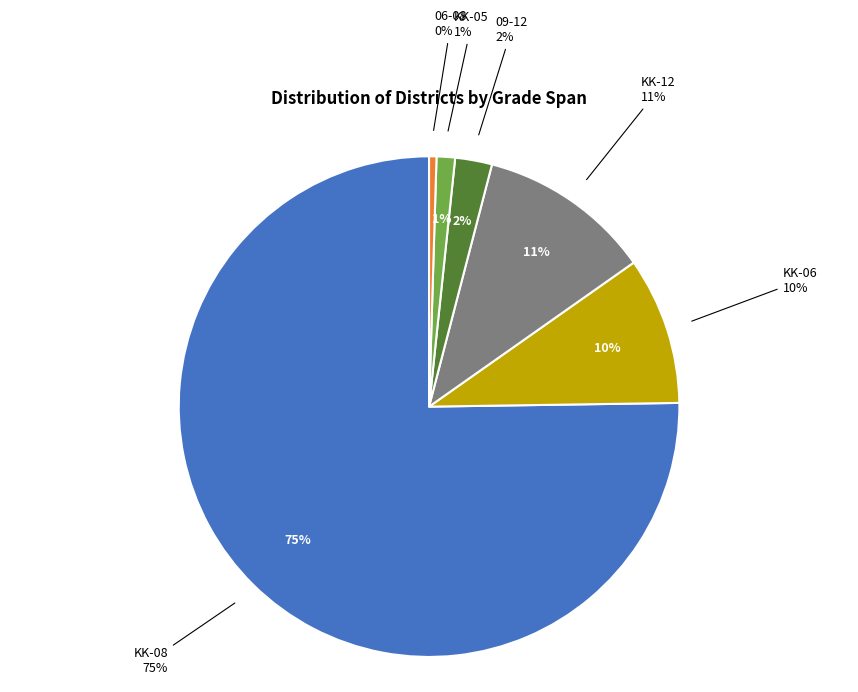

Is KK-06 the majority of the pie?

No